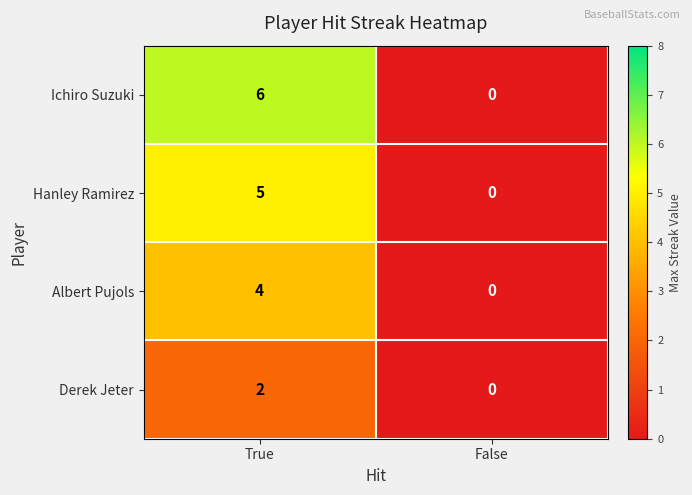

The Albert Pujols series shows 4 at True. True or false?

True